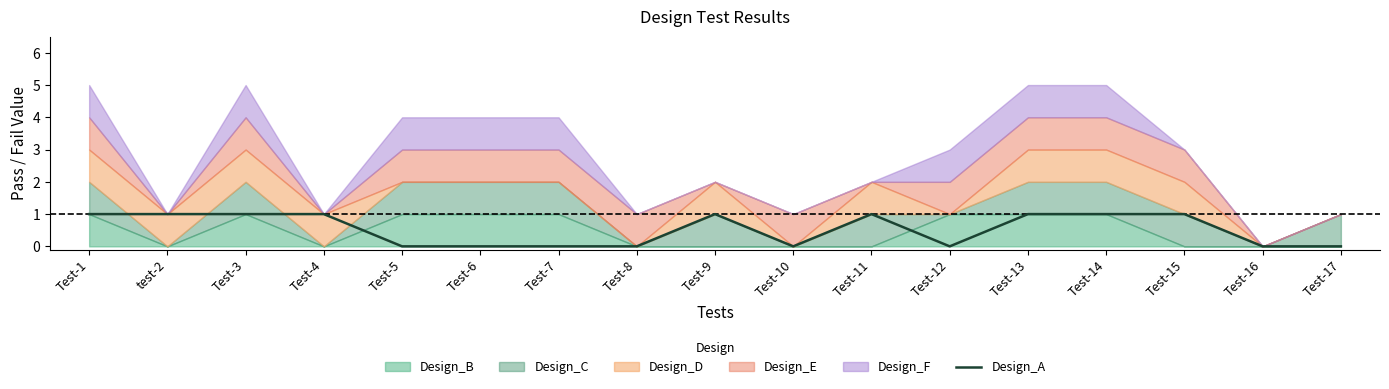

Count the values in the range 0 to 1.

17